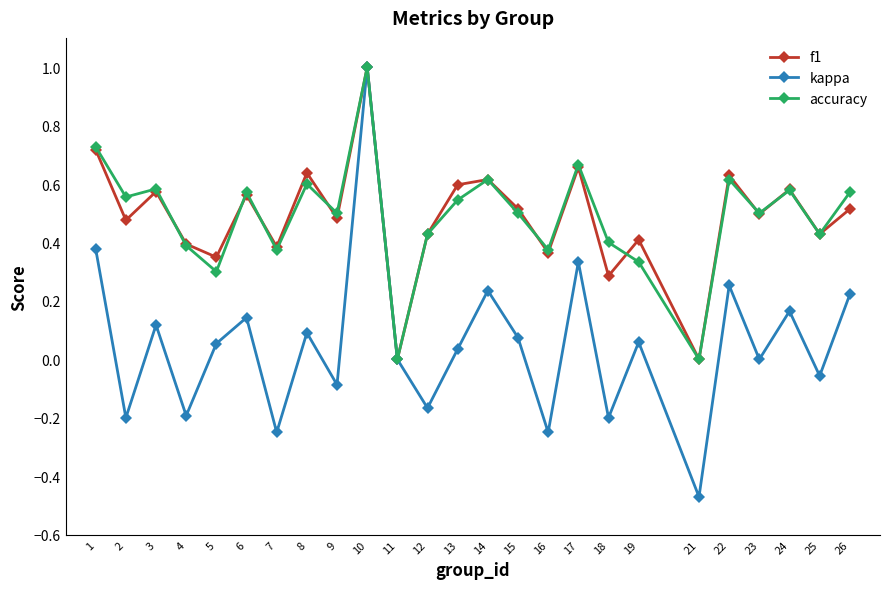

The value of kappa at 5 is 0.1. True or false?

True